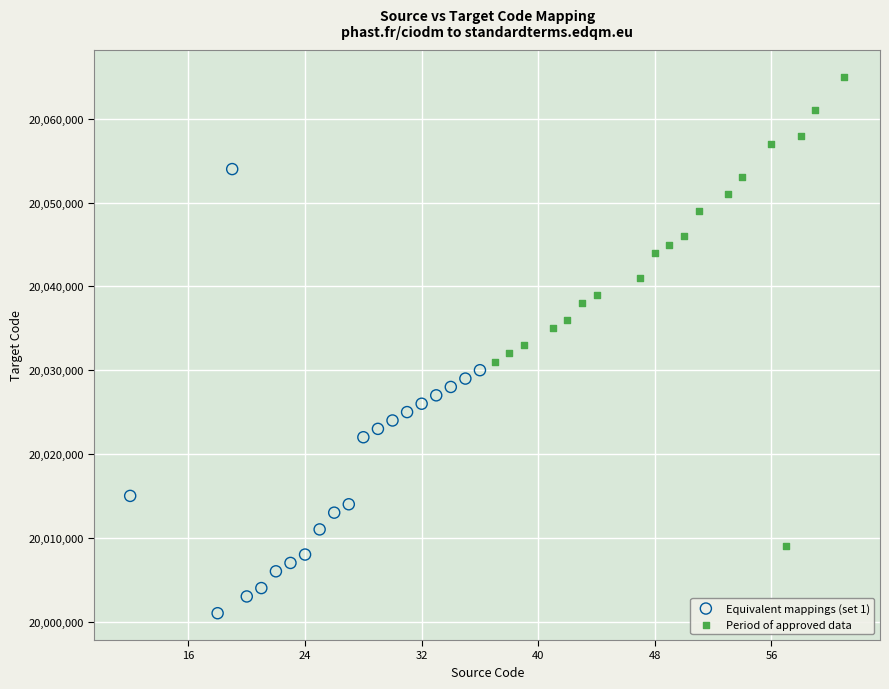

Which series has the largest Y range (max minus min)?

Period of approved data